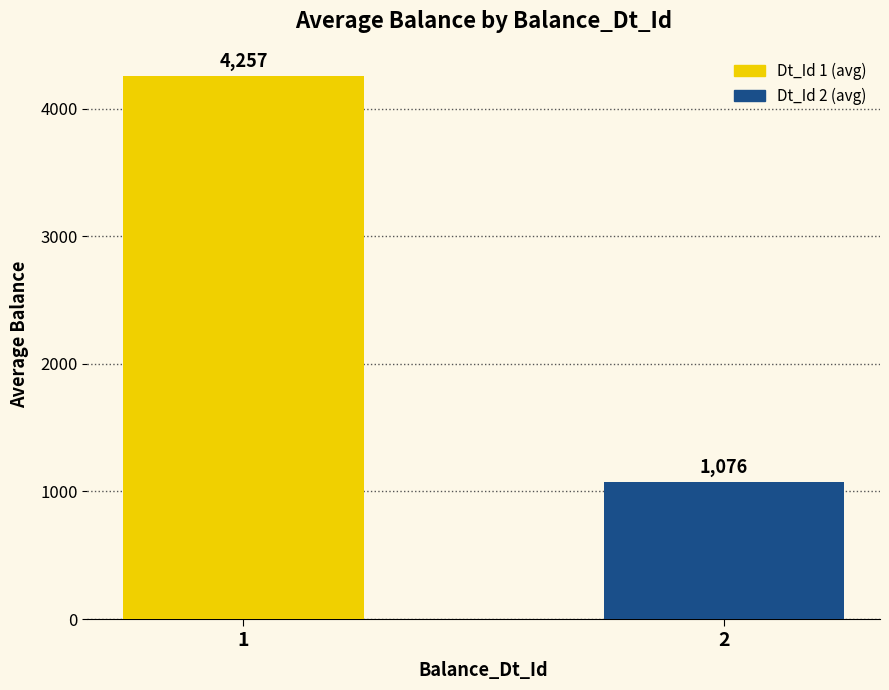

Where is the data nearest to the value 2666?

2